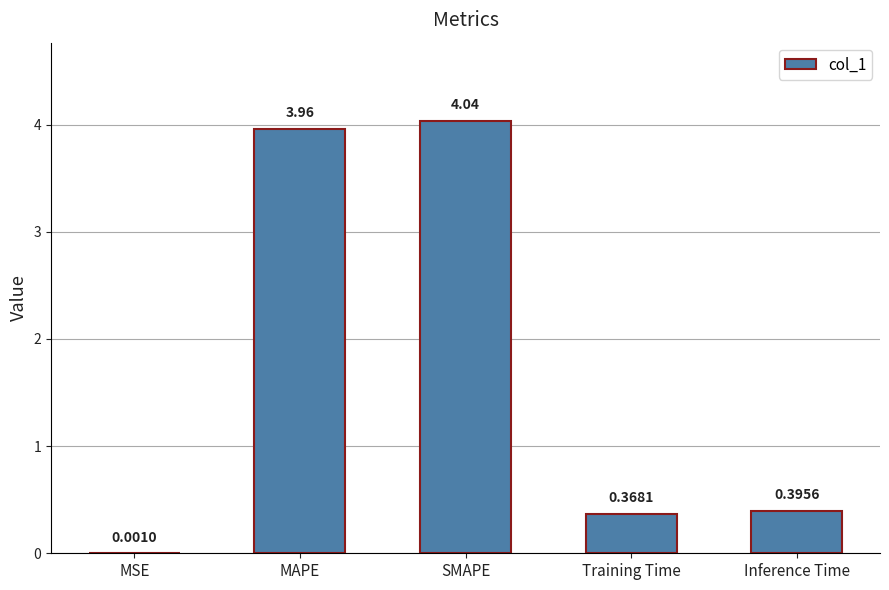

What is the change in value from MAPE to Training Time?

-3.6